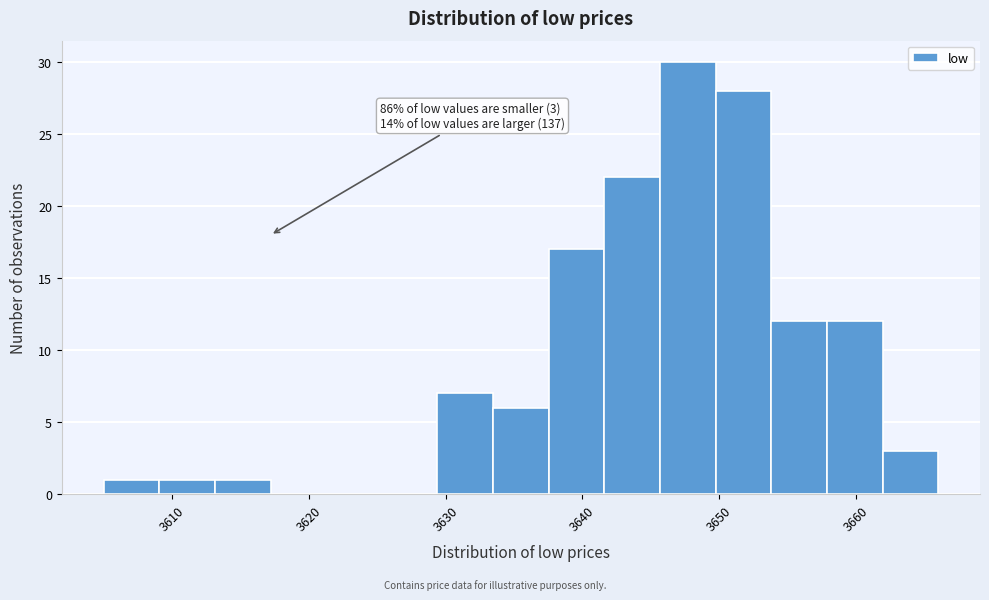

Over which range of the x-axis is the bar tallest?

3646 to 3650